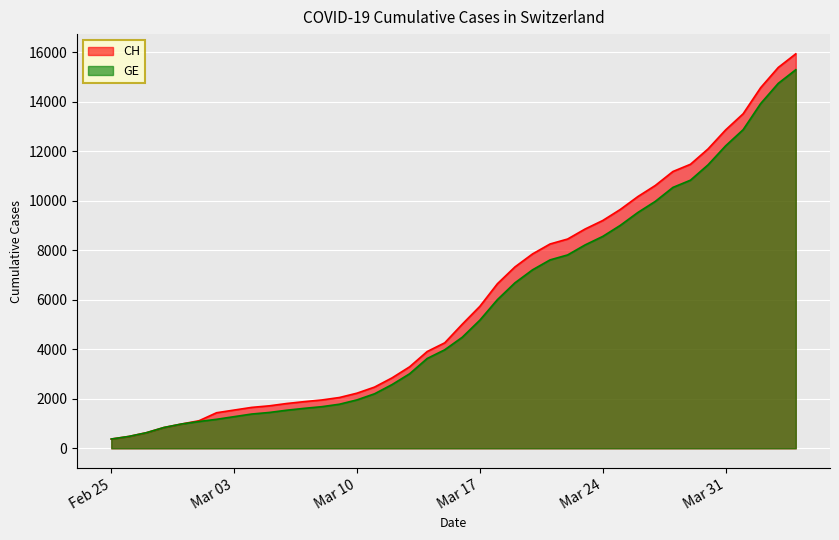

What is the smallest value displayed?

375